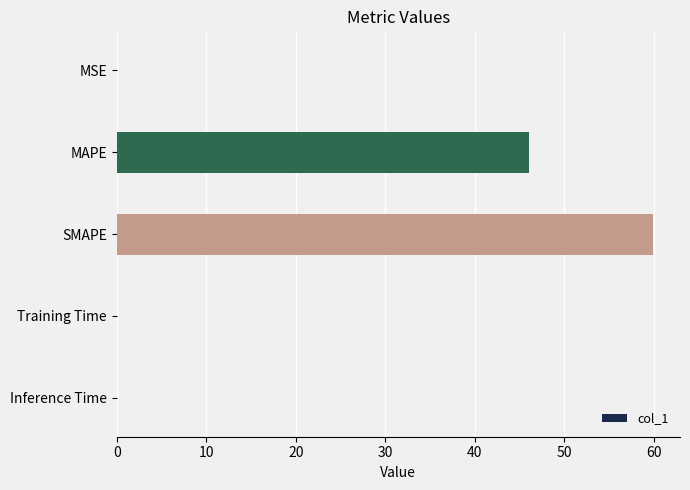

At which category does the chart reach its peak across all series?

SMAPE